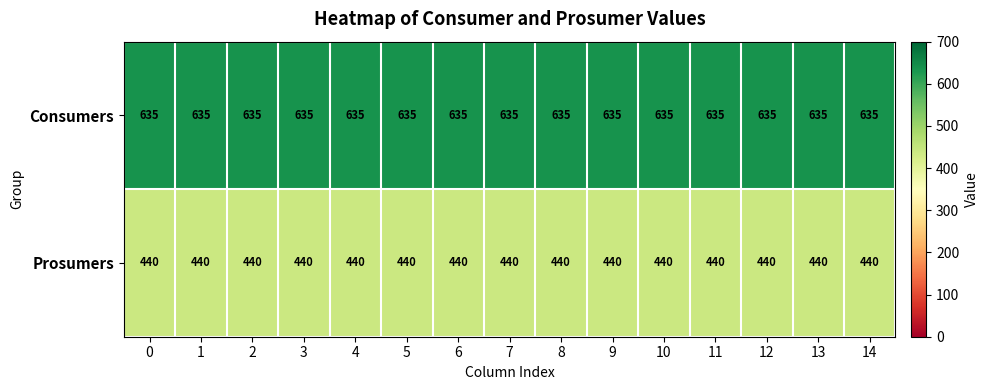

List the series in order of their overall mean, highest first.

Consumers, Prosumers